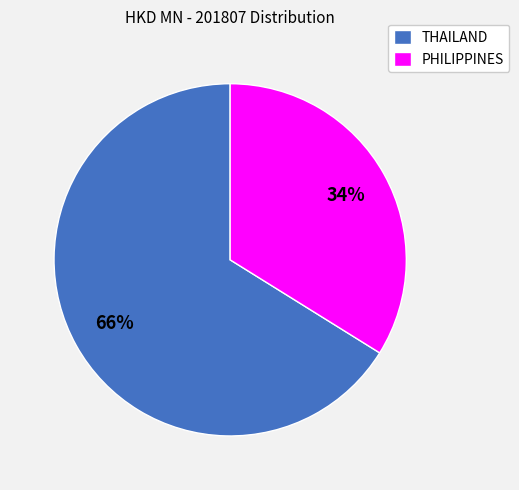

Which category accounts for the majority?

THAILAND